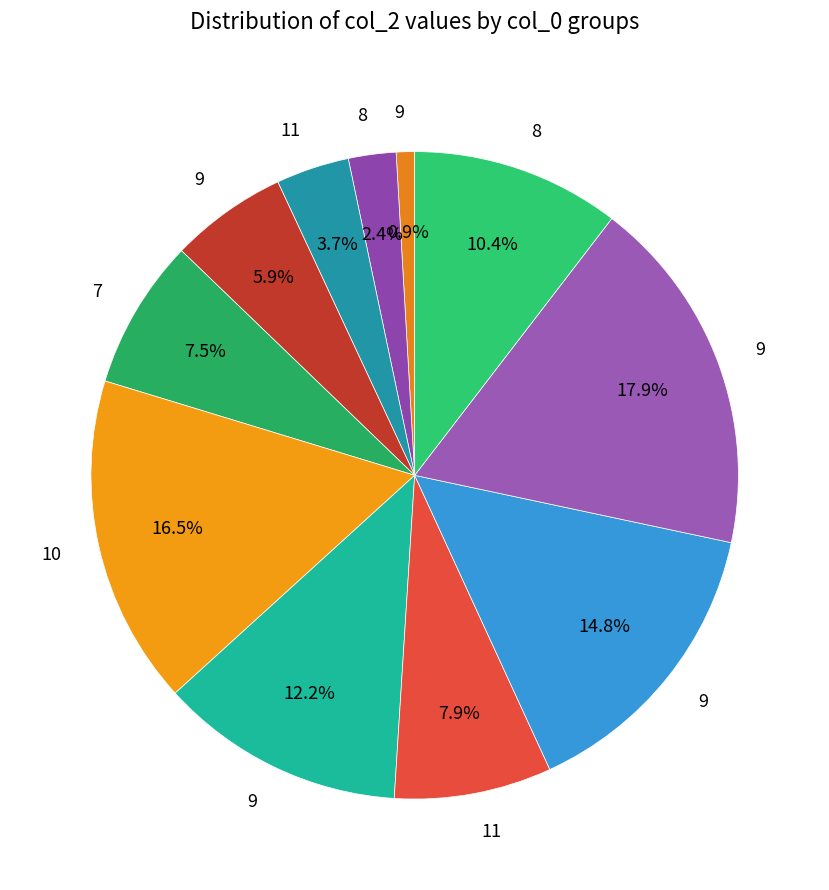

Is there a majority slice in this chart?

No